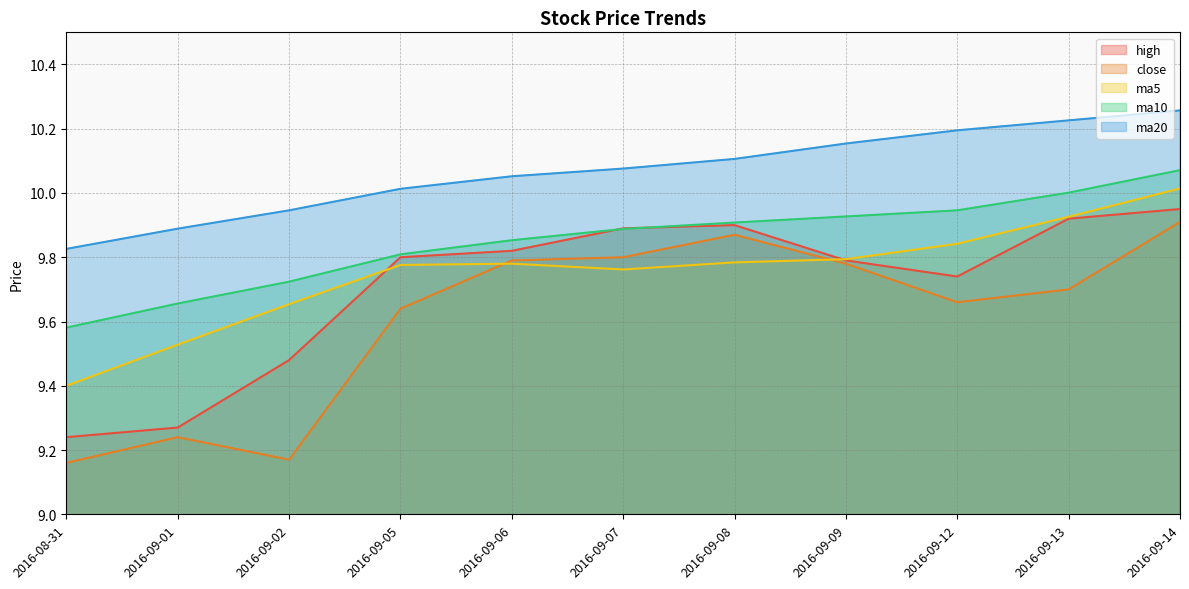

List the series in order of their peak value, lowest first.

close, high, ma5, ma10, ma20